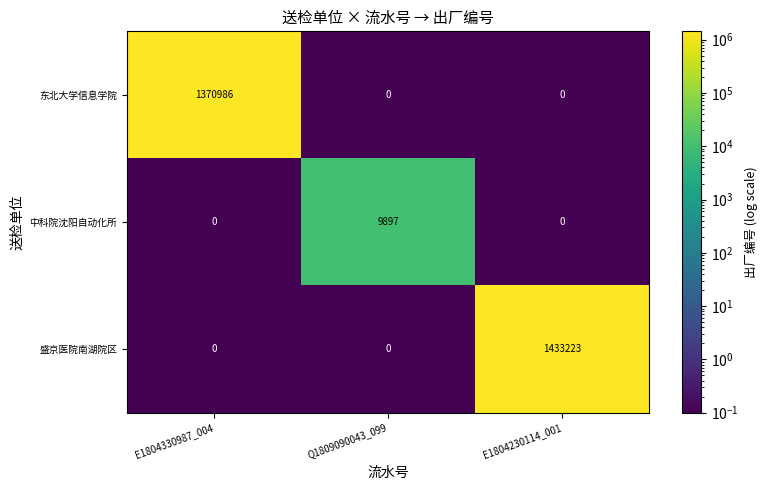

Reading left to right, what are all the values shown in this chart?

东北大学信息学院: 1370986	0	0
中科院沈阳自动化所: 0	9897	0
盛京医院南湖院区: 0	0	1433223